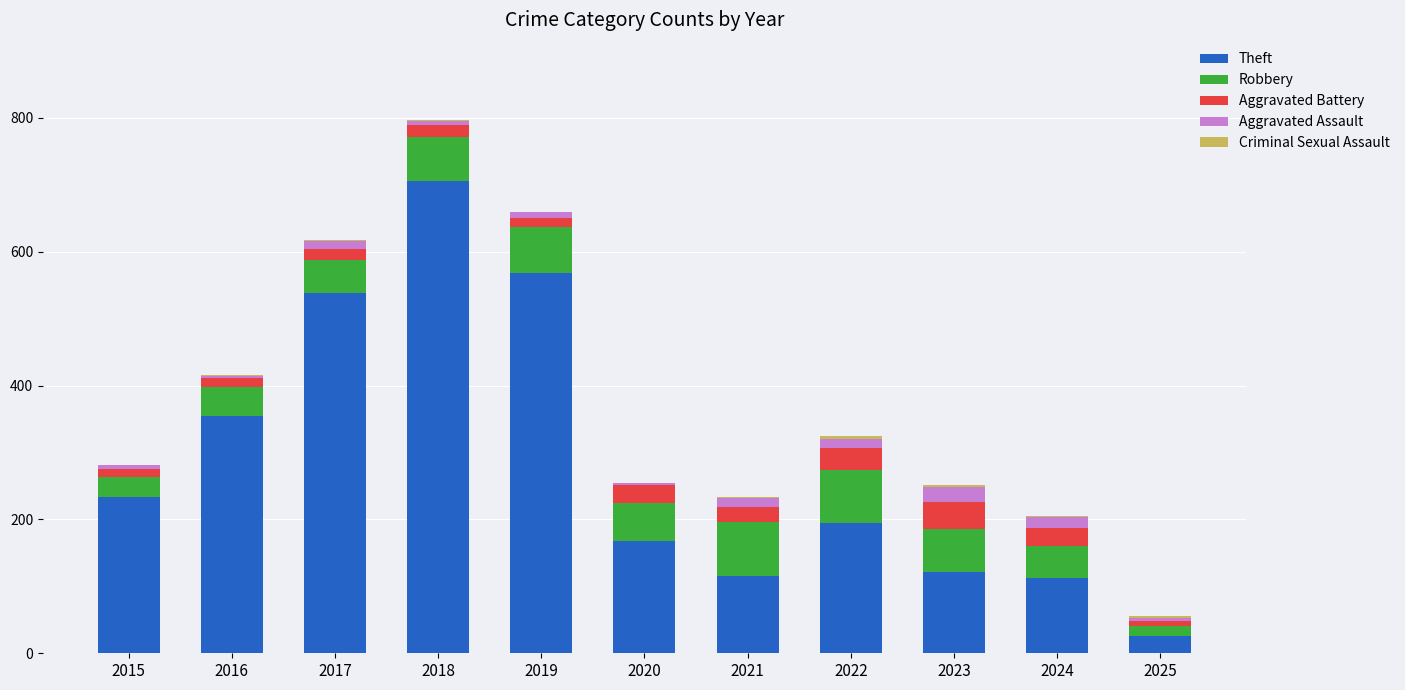

At which category is the sum across all series the highest?

2018